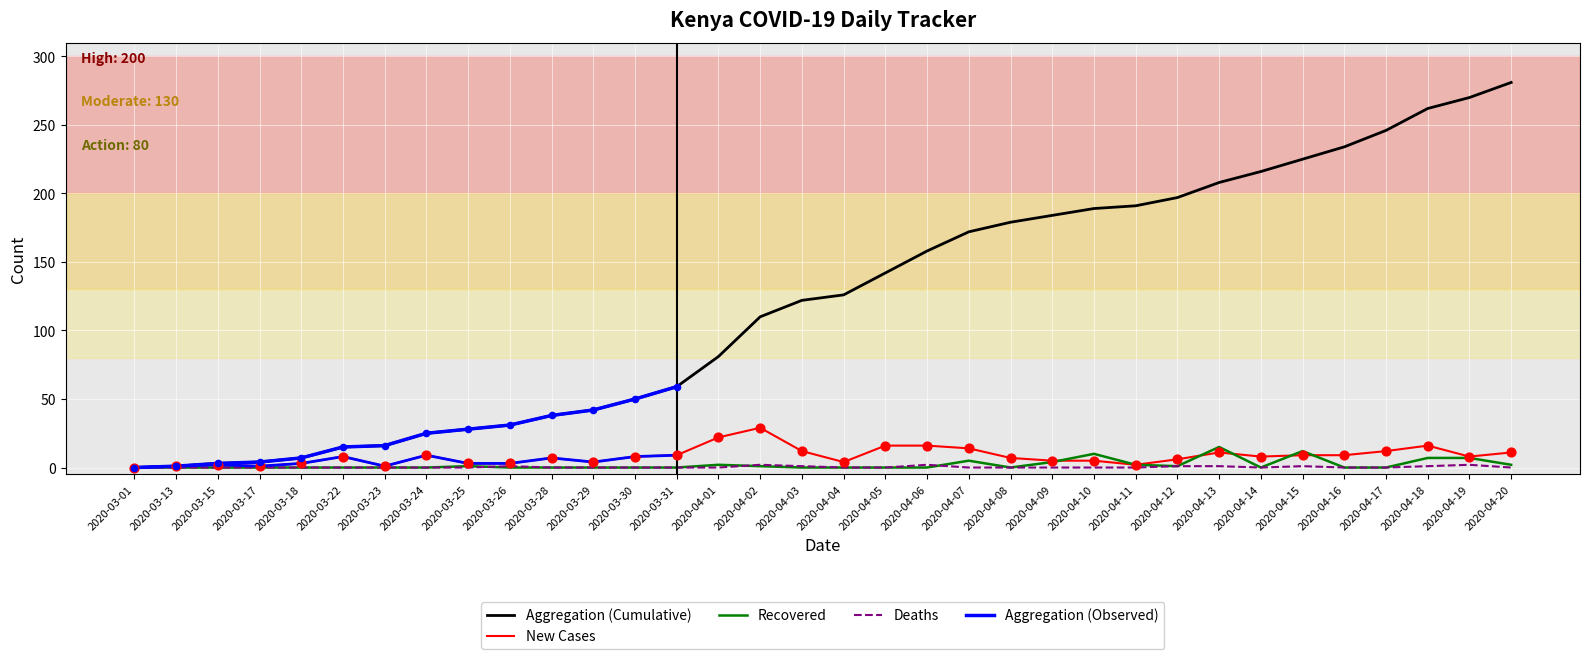

Is the value of New Cases at 2020-04-05 greater than the value of Recovered at 2020-03-23?

Yes